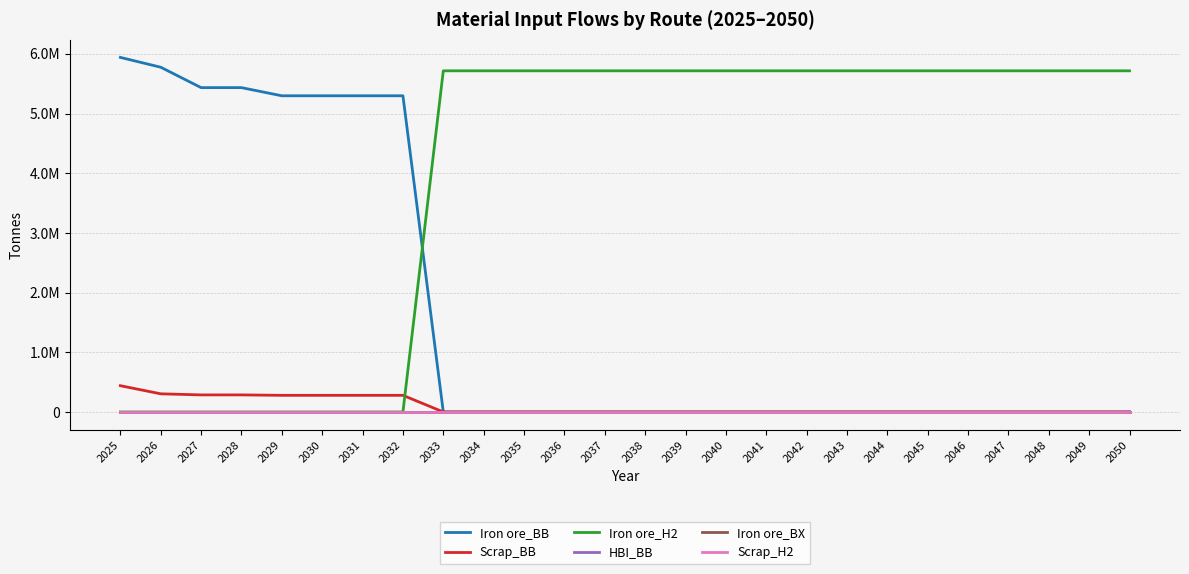

What is the value of the Iron ore_H2 point at the 15th from the left?

5715242.0